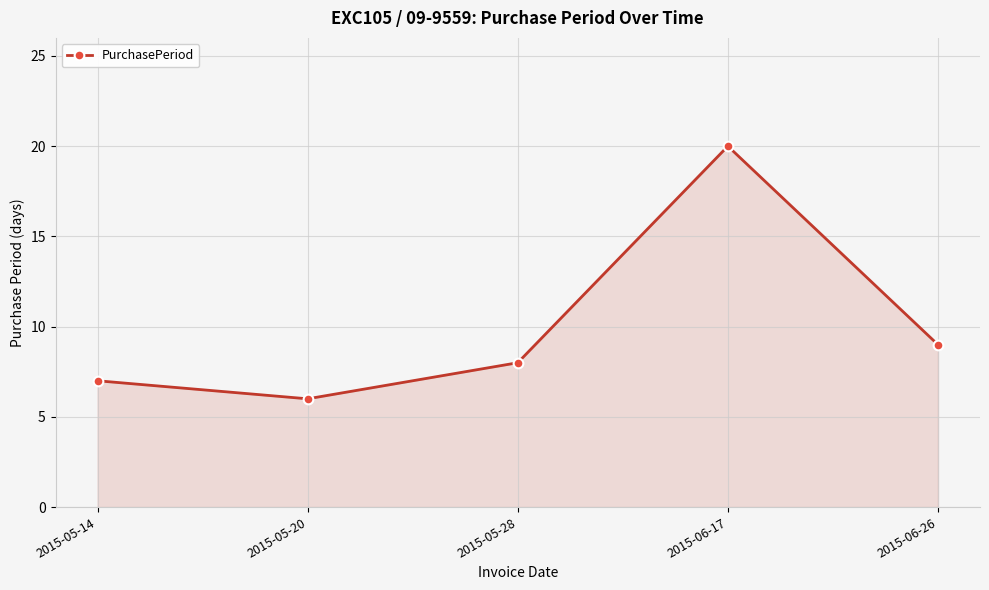

At which label is the value closest to 13?

2015-06-26